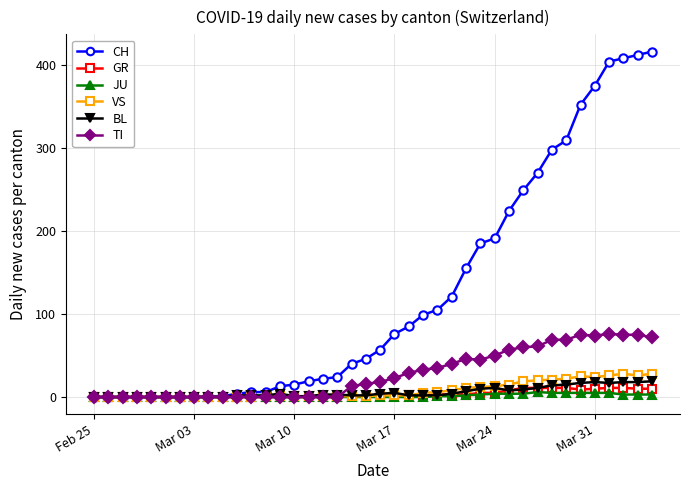

Which series has the largest total across all categories?

CH